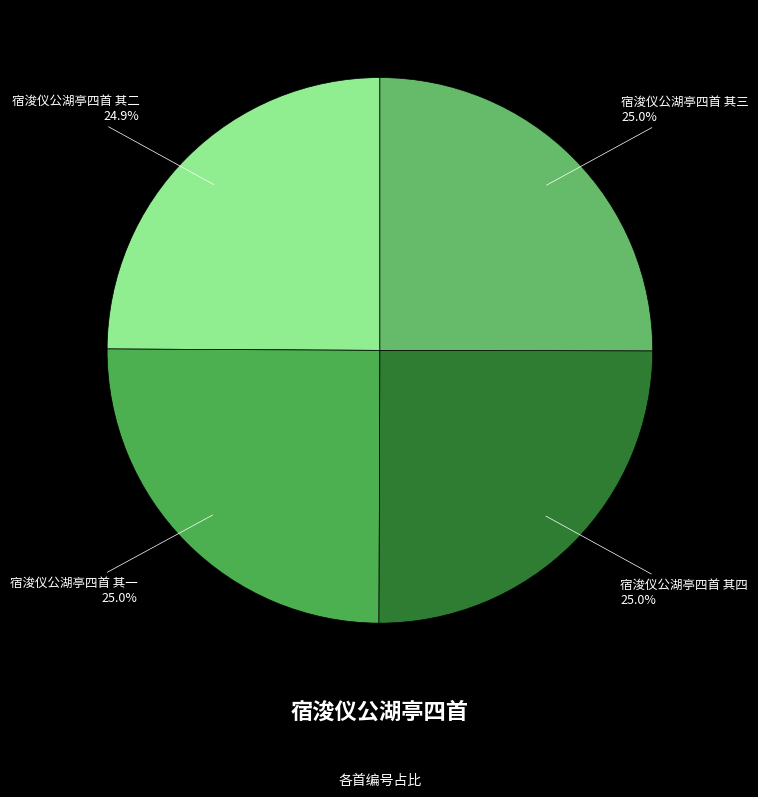

To the nearest percent, what is the average slice percentage?

25%